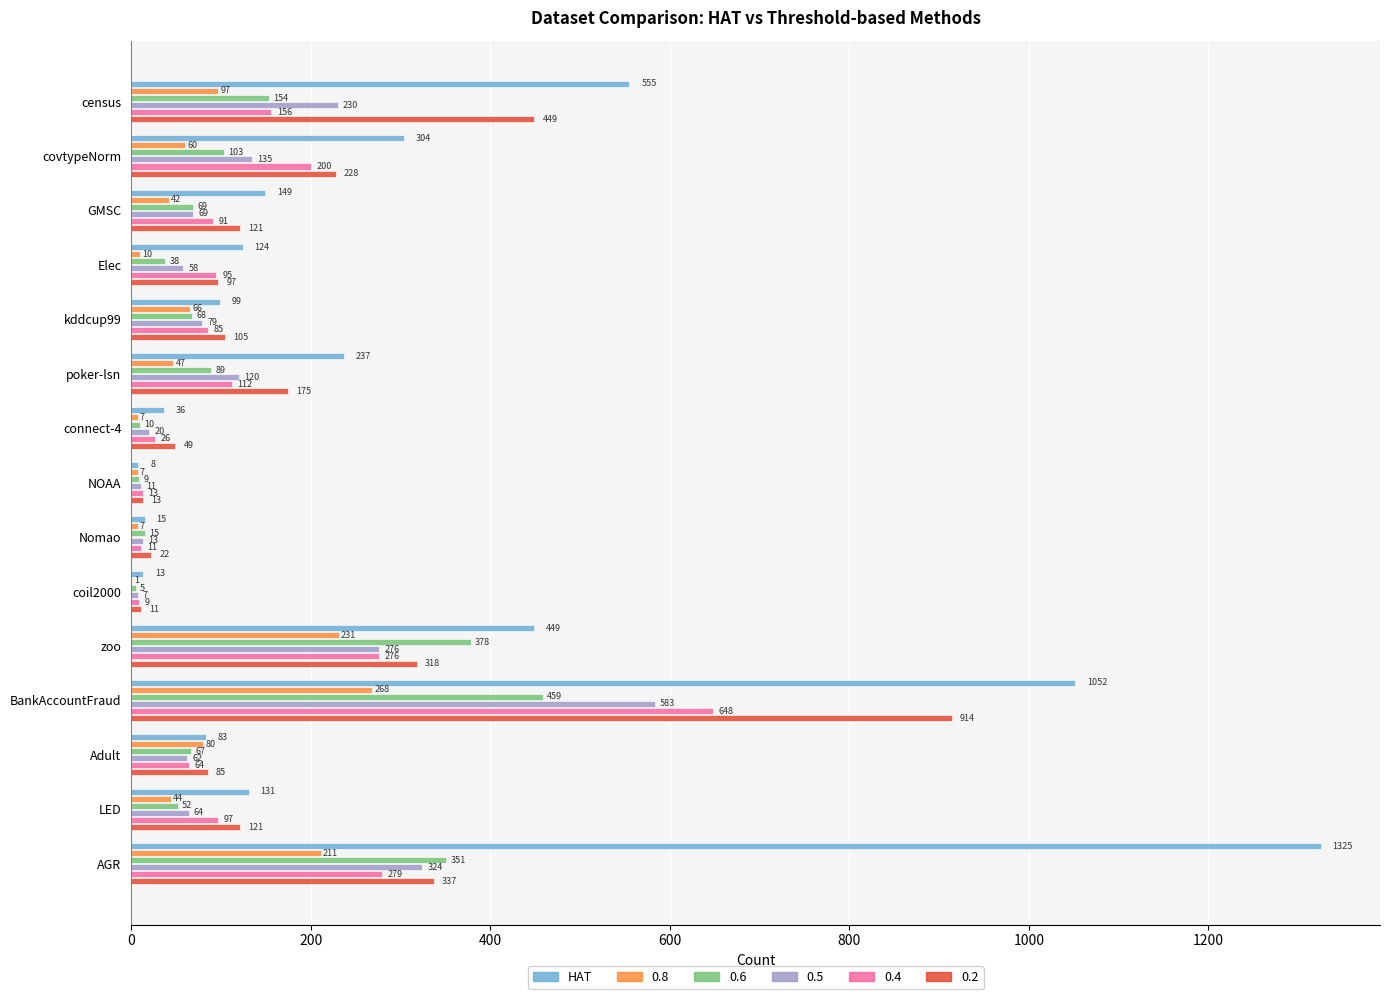

Count the number of categories in the chart.

15